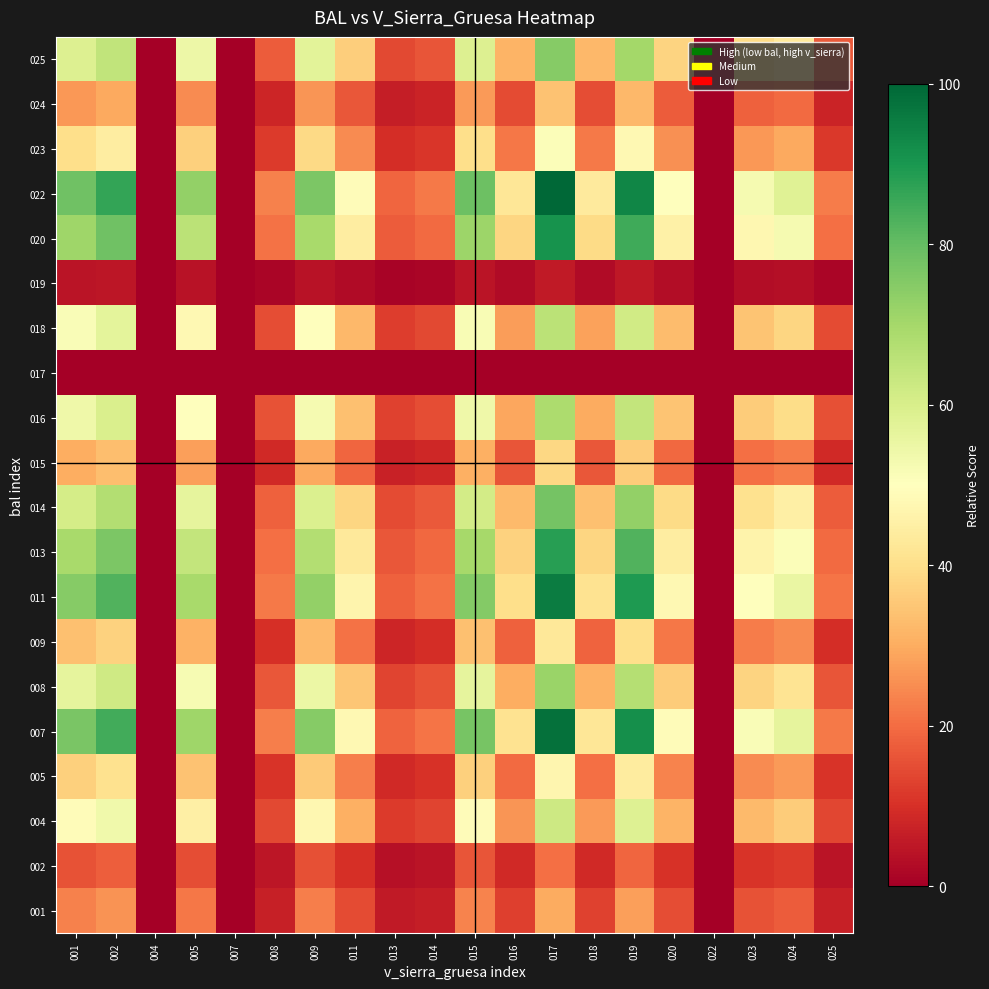

Reading right to left, transcribe all the data shown in this chart.

001: 025=6.7	024=17.3	023=15.7	022=0.0	020=15.0	019=27.9	018=12.9	017=29.8	016=12.6	015=23.5	014=6.5	013=5.7	011=14.6	009=22.8	008=6.9	007=0.0	005=21.7	004=0.0	002=25.8	001=23.4
002: 025=4.6	024=11.8	023=10.7	022=0.0	020=10.3	019=19.1	018=8.9	017=20.4	016=8.6	015=16.1	014=4.5	013=3.9	011=10.0	009=15.6	008=4.7	007=0.0	005=14.9	004=0.0	002=17.7	001=16.0
004: 025=14.0	024=36.0	023=32.7	022=0.0	020=31.4	019=58.3	018=27.0	017=62.3	016=26.3	015=49.1	014=13.6	013=11.8	011=30.5	009=47.6	008=14.4	007=0.0	005=45.3	004=0.0	002=53.9	001=48.8
005: 025=10.6	024=27.2	023=24.7	022=0.0	020=23.7	019=44.0	018=20.4	017=47.0	016=19.8	015=37.1	014=10.3	013=8.9	011=23.0	009=35.9	008=10.9	007=0.0	005=34.2	004=0.0	002=40.7	001=36.9
007: 025=22.0	024=56.5	023=51.3	022=0.0	020=49.2	019=91.4	018=42.4	017=97.7	016=41.2	015=77.0	014=21.4	013=18.5	011=47.8	009=74.6	008=22.7	007=0.0	005=71.0	004=0.0	002=84.5	001=76.6
008: 025=16.1	024=41.6	023=37.7	022=0.0	020=36.1	019=67.2	018=31.1	017=71.8	016=30.3	015=56.6	014=15.7	013=13.6	011=35.1	009=54.8	008=16.7	007=0.0	005=52.2	004=0.0	002=62.1	001=56.3
009: 025=9.7	024=24.8	023=22.5	022=0.0	020=21.6	019=40.2	018=18.6	017=42.9	016=18.1	015=33.8	014=9.4	013=8.1	011=21.0	009=32.8	008=10.0	007=0.0	005=31.2	004=0.0	002=37.1	001=33.6
011: 025=21.4	024=55.2	023=50.1	022=0.0	020=48.0	019=89.2	018=41.3	017=95.3	016=40.2	015=75.2	014=20.9	013=18.1	011=46.7	009=72.8	008=22.1	007=0.0	005=69.3	004=0.0	002=82.5	001=74.8
013: 025=19.9	024=51.1	023=46.4	022=0.0	020=44.4	019=82.6	018=38.3	017=88.2	016=37.2	015=69.6	014=19.3	013=16.7	011=43.2	009=67.4	008=20.5	007=0.0	005=64.2	004=0.0	002=76.4	001=69.2
014: 025=17.5	024=45.0	023=40.8	022=0.0	020=39.1	019=72.7	018=33.7	017=77.7	016=32.8	015=61.2	014=17.0	013=14.7	011=38.0	009=59.3	008=18.0	007=0.0	005=56.5	004=0.0	002=67.2	001=60.9
015: 025=8.7	024=22.4	023=20.3	022=0.0	020=19.5	019=36.2	018=16.8	017=38.6	016=16.3	015=30.5	014=8.5	013=7.3	011=18.9	009=29.5	008=9.0	007=0.0	005=28.1	004=0.0	002=33.4	001=30.3
016: 025=15.5	024=39.8	023=36.1	022=0.0	020=34.6	019=64.3	018=29.8	017=68.7	016=29.0	015=54.2	014=15.0	013=13.0	011=33.7	009=52.5	008=16.0	007=0.0	005=50.0	004=0.0	002=59.5	001=53.9
017: 025=0.0	024=0.0	023=0.0	022=0.0	020=0.0	019=0.0	018=0.0	017=0.0	016=0.0	015=0.0	014=0.0	013=0.0	011=0.0	009=0.0	008=0.0	007=0.0	005=0.0	004=0.0	002=0.0	001=0.0
018: 025=14.8	024=38.0	023=34.5	022=0.0	020=33.0	019=61.4	018=28.5	017=65.6	016=27.7	015=51.7	014=14.4	013=12.5	011=32.1	009=50.1	008=15.2	007=0.0	005=47.7	004=0.0	002=56.8	001=51.5
019: 025=1.3	024=3.2	023=2.9	022=0.0	020=2.8	019=5.2	018=2.4	017=5.6	016=2.3	015=4.4	014=1.2	013=1.1	011=2.7	009=4.2	008=1.3	007=0.0	005=4.0	004=0.0	002=4.8	001=4.4
020: 025=20.4	024=52.5	023=47.6	022=0.0	020=45.6	019=84.8	018=39.3	017=90.6	016=38.2	015=71.5	014=19.8	013=17.2	011=44.4	009=69.3	008=21.0	007=0.0	005=65.9	004=0.0	002=78.4	001=71.1
022: 025=22.5	024=57.9	023=52.6	022=0.0	020=50.4	019=93.6	018=43.4	017=100.0	016=42.2	015=78.9	014=21.9	013=19.0	011=49.0	009=76.4	008=23.2	007=0.0	005=72.7	004=0.0	002=86.5	001=78.4
023: 025=11.5	024=29.5	023=26.8	022=0.0	020=25.7	019=47.8	018=22.1	017=51.0	016=21.5	015=40.2	014=11.2	013=9.7	011=25.0	009=39.0	008=11.8	007=0.0	005=37.1	004=0.0	002=44.1	001=40.0
024: 025=7.7	024=19.8	023=18.0	022=0.0	020=17.2	019=32.1	018=14.9	017=34.3	016=14.5	015=27.0	014=7.5	013=6.5	011=16.8	009=26.2	008=7.9	007=0.0	005=24.9	004=0.0	002=29.6	001=26.9
025: 025=16.8	024=43.3	023=39.3	022=0.0	020=37.6	019=70.0	018=32.4	017=74.7	016=31.5	015=58.9	014=16.4	013=14.2	011=36.6	009=57.1	008=17.3	007=0.0	005=54.4	004=0.0	002=64.7	001=58.6